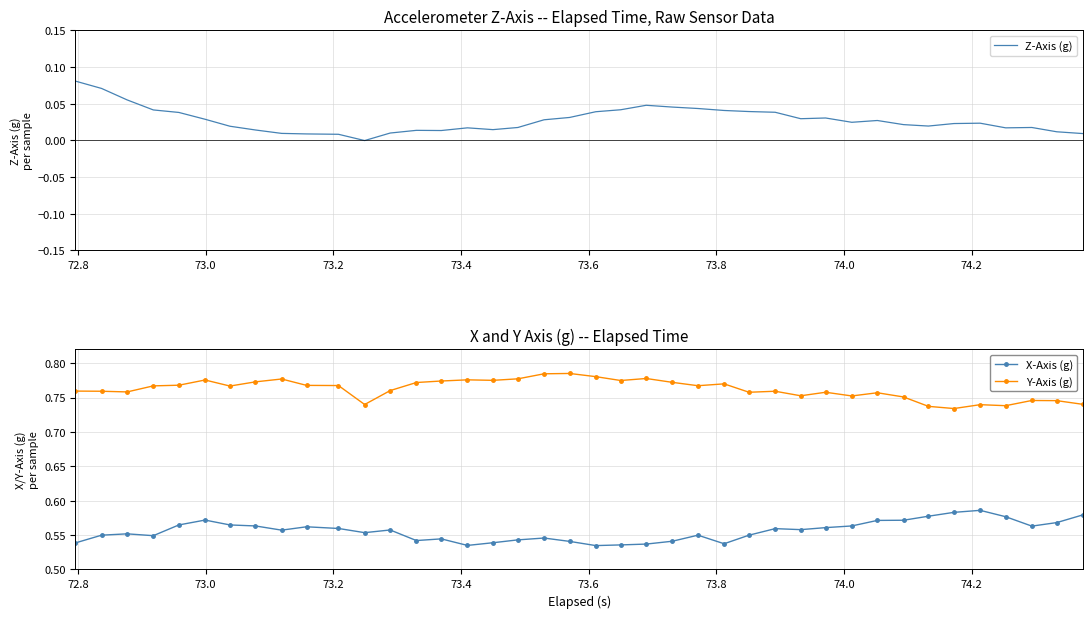

Which series has the widest spread of values?

Z-Axis (g)